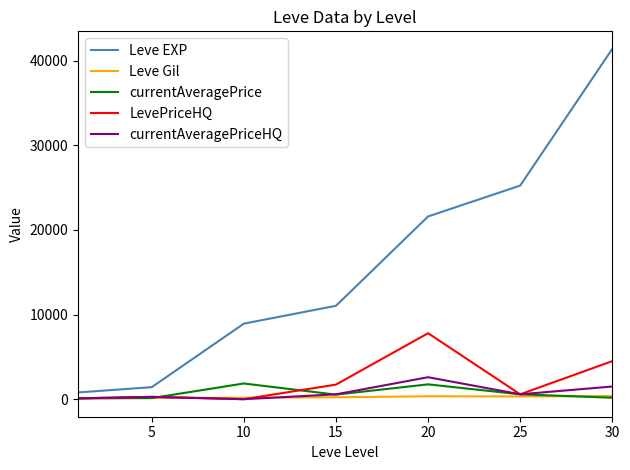

Does the chart display data point markers on the line(s)?

No